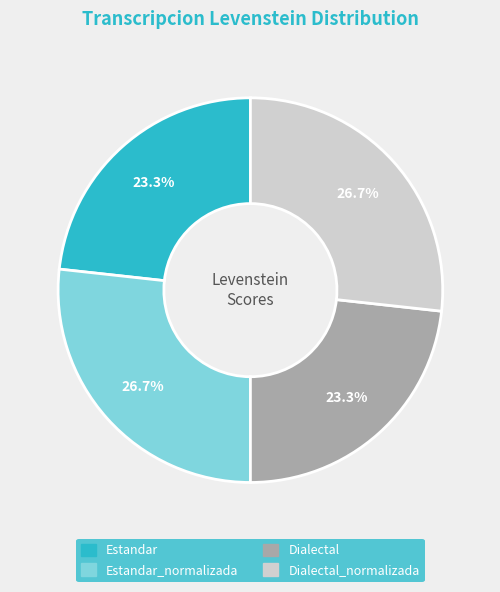

Is there a majority slice in this chart?

No